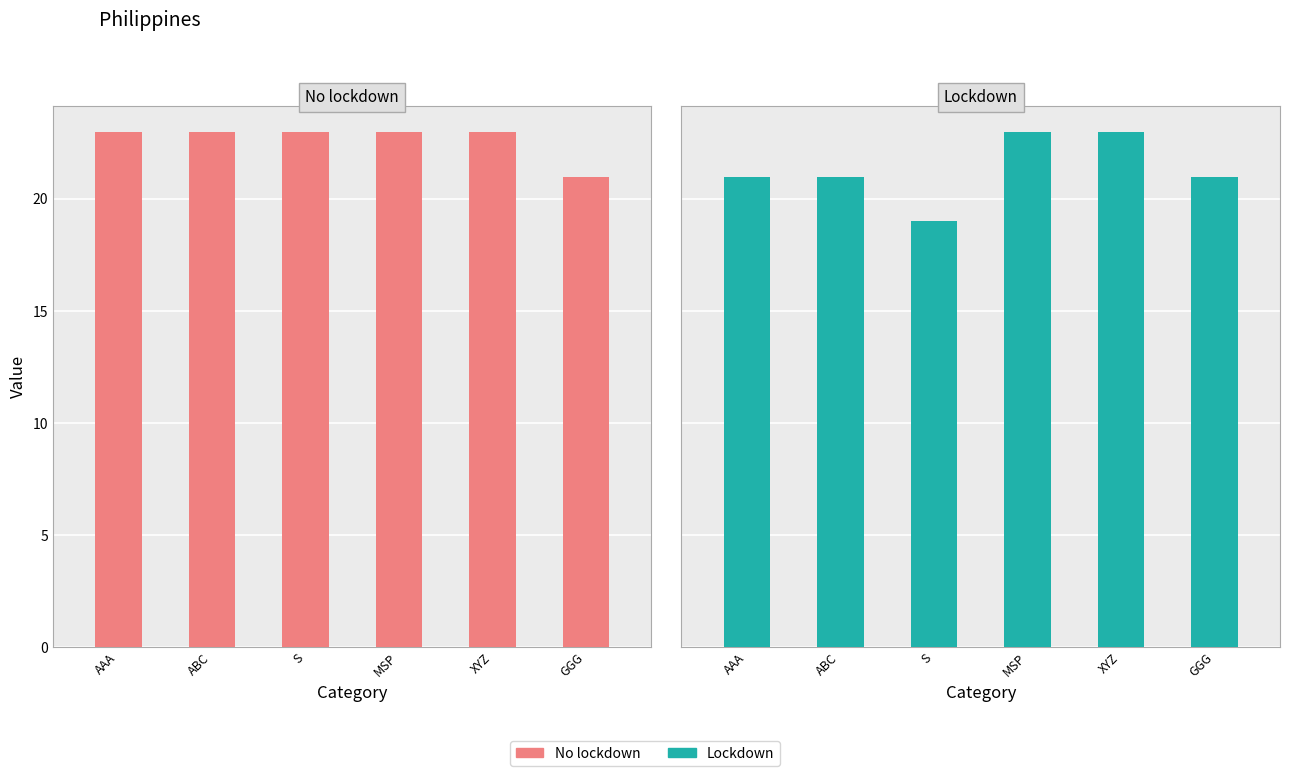

Which category has the highest value in the Lockdown series?

MSP